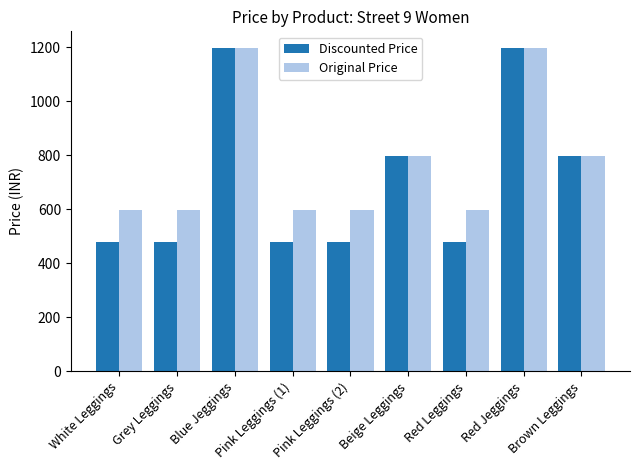

Rank the series by their average value, from lowest to highest.

Discounted Price, Original Price